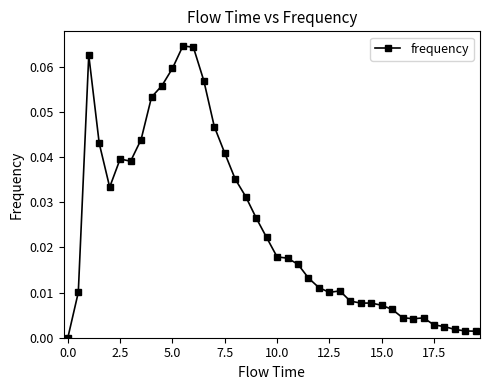

True or false: there are more than 2 points higher than both neighbors.

True